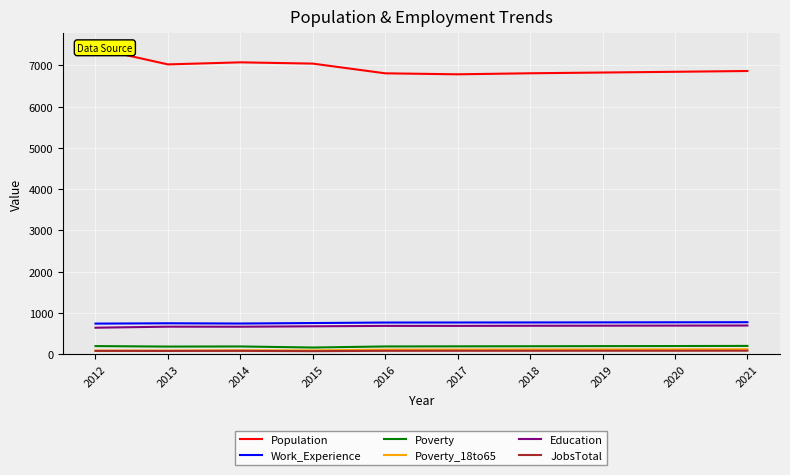

At how many categories does at least one series exceed 6501?

10